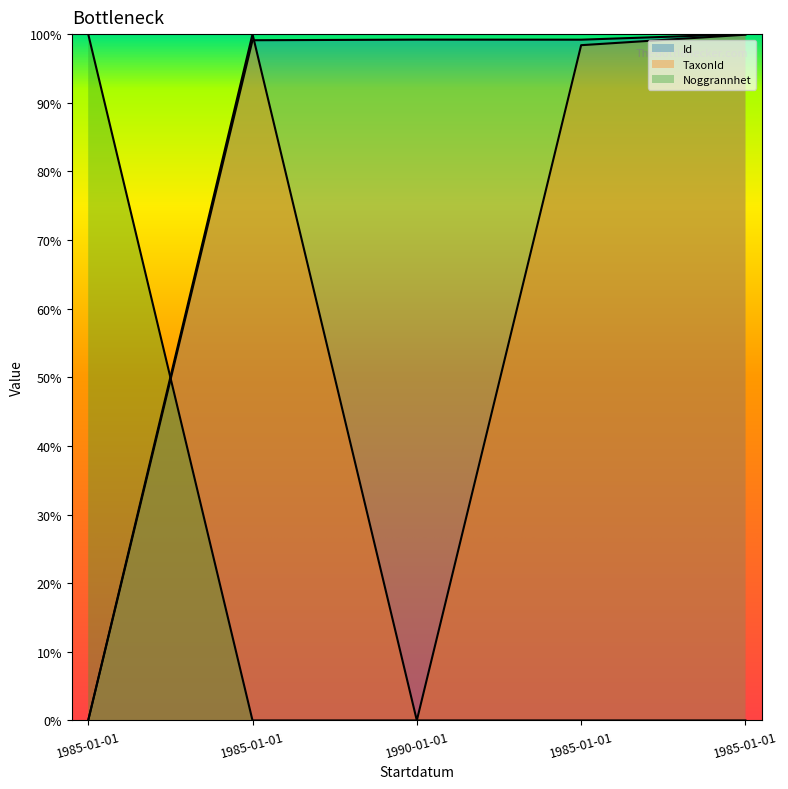

Where is Noggrannhet nearest to the value 0?

1985-01-01